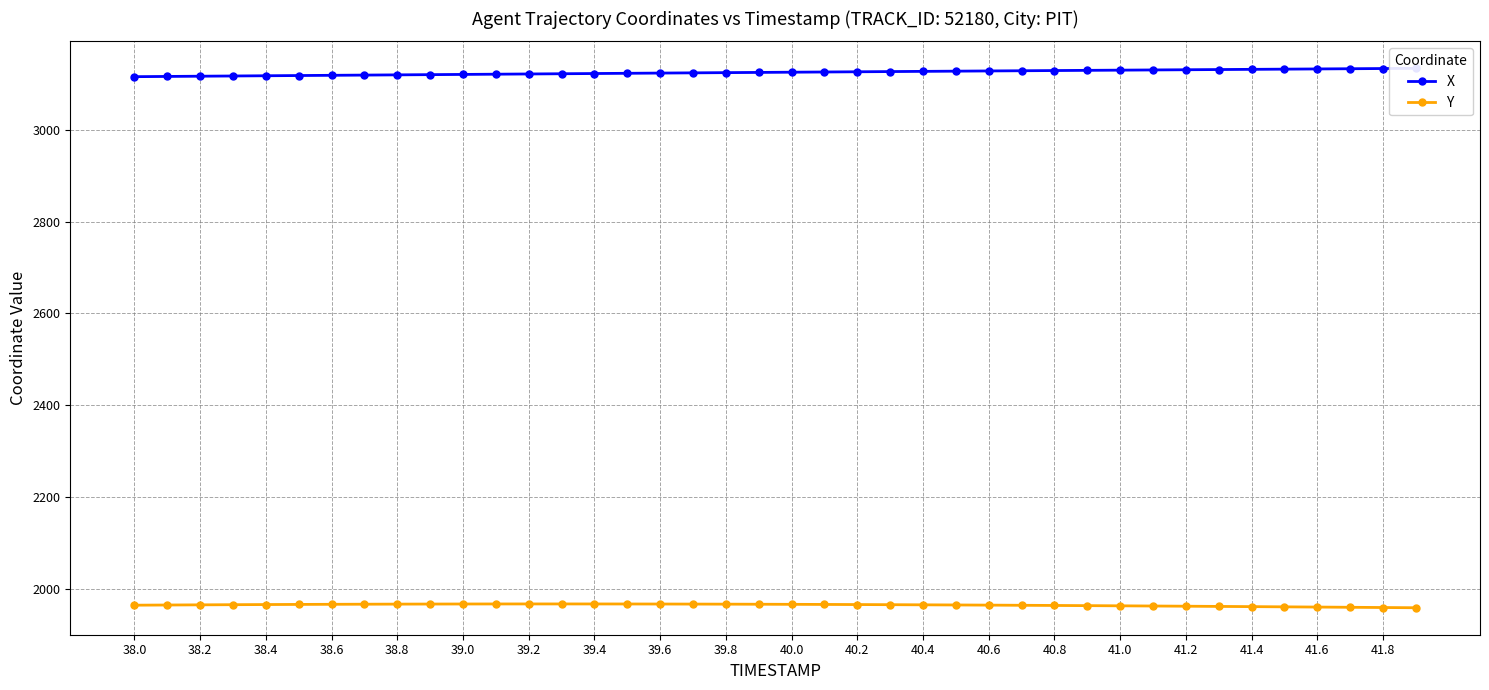

How many categories are shown in the chart?

40